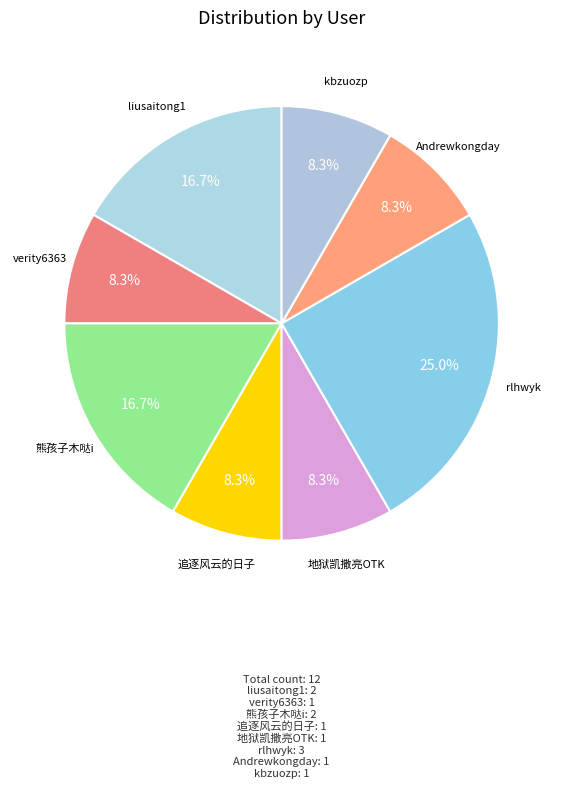

Which slice is the largest?

rlhwyk